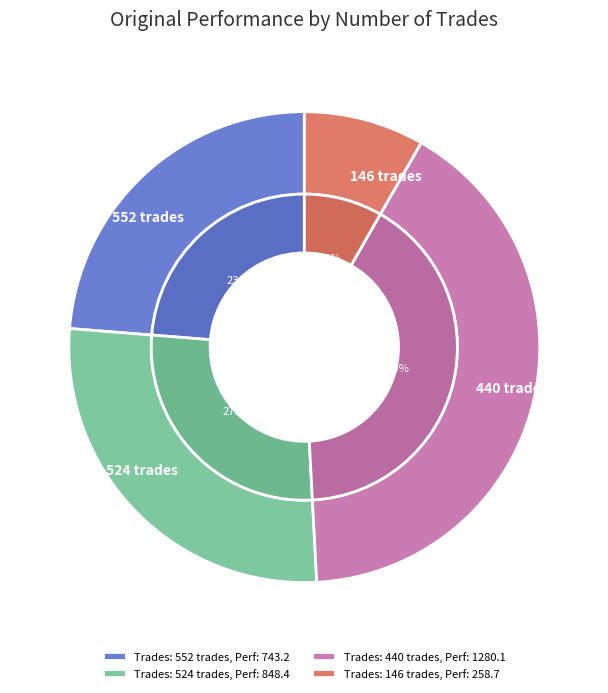

Which slice is the smallest?

146